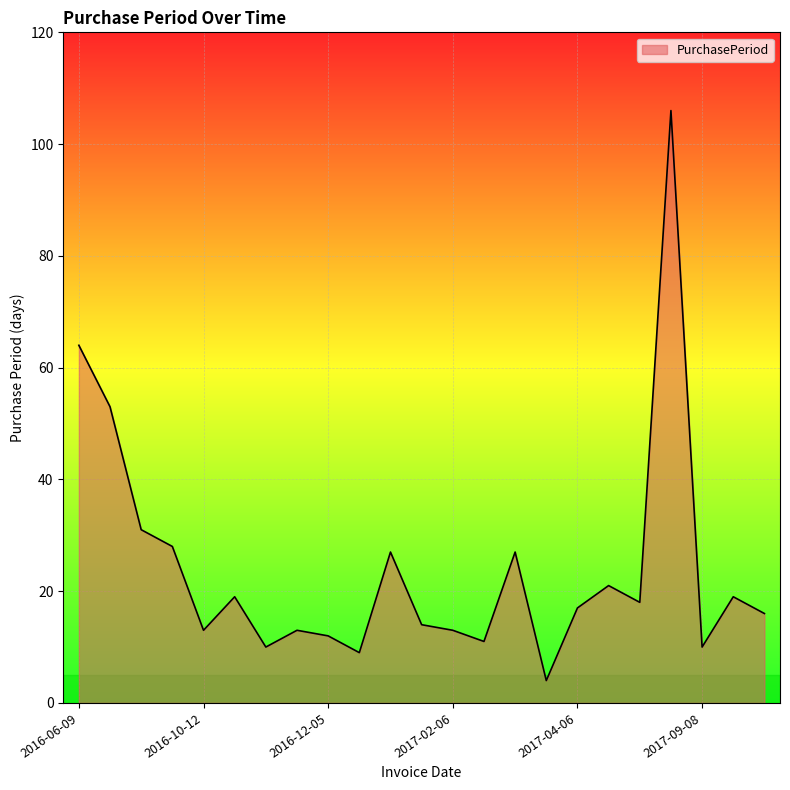

What is the maximum value shown in the chart?

106